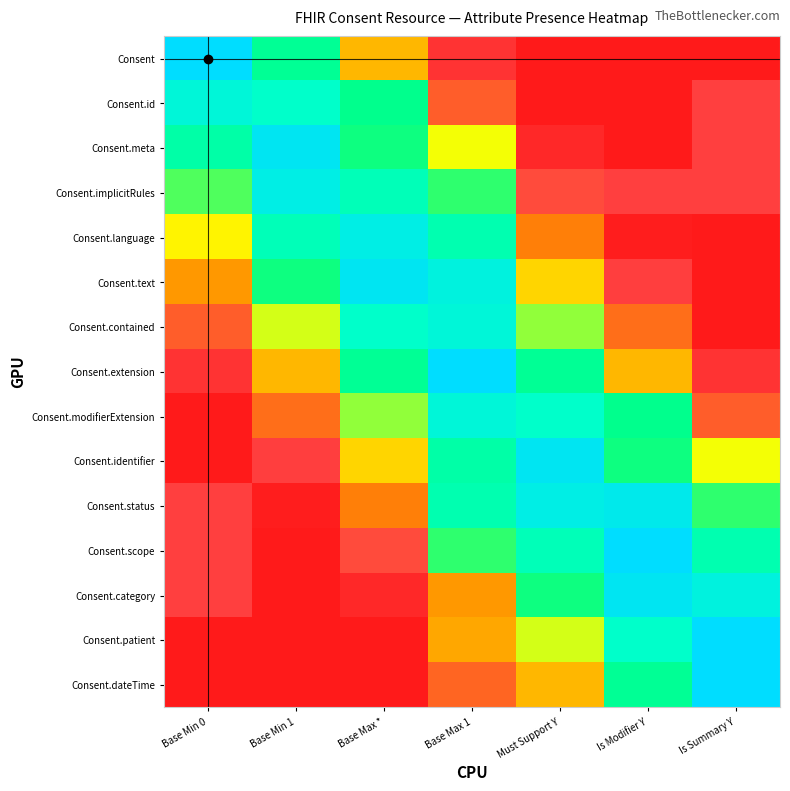

Reading left to right, what are all the values shown in this chart?

Consent: Base Min 0=1.0	Base Min 1=0.7	Base Max *=0.4	Base Max 1=0.1	Must Support Y=0.0	Is Modifier Y=0.0	Is Summary Y=0.0
Consent.id: Base Min 0=0.9	Base Min 1=0.8	Base Max *=0.7	Base Max 1=0.2	Must Support Y=0.0	Is Modifier Y=0.0	Is Summary Y=0.1
Consent.meta: Base Min 0=0.7	Base Min 1=1.0	Base Max *=0.7	Base Max 1=0.5	Must Support Y=0.1	Is Modifier Y=0.0	Is Summary Y=0.1
Consent.implicitRules: Base Min 0=0.6	Base Min 1=0.9	Base Max *=0.8	Base Max 1=0.6	Must Support Y=0.2	Is Modifier Y=0.1	Is Summary Y=0.1
Consent.language: Base Min 0=0.5	Base Min 1=0.8	Base Max *=0.9	Base Max 1=0.8	Must Support Y=0.3	Is Modifier Y=0.0	Is Summary Y=0.0
Consent.text: Base Min 0=0.4	Base Min 1=0.7	Base Max *=1.0	Base Max 1=0.9	Must Support Y=0.4	Is Modifier Y=0.1	Is Summary Y=0.0
Consent.contained: Base Min 0=0.2	Base Min 1=0.5	Base Max *=0.8	Base Max 1=0.9	Must Support Y=0.6	Is Modifier Y=0.3	Is Summary Y=0.0
Consent.extension: Base Min 0=0.1	Base Min 1=0.4	Base Max *=0.7	Base Max 1=1.0	Must Support Y=0.7	Is Modifier Y=0.4	Is Summary Y=0.1
Consent.modifierExtension: Base Min 0=0.0	Base Min 1=0.3	Base Max *=0.6	Base Max 1=0.9	Must Support Y=0.8	Is Modifier Y=0.7	Is Summary Y=0.2
Consent.identifier: Base Min 0=0.0	Base Min 1=0.1	Base Max *=0.4	Base Max 1=0.7	Must Support Y=1.0	Is Modifier Y=0.7	Is Summary Y=0.5
Consent.status: Base Min 0=0.1	Base Min 1=0.0	Base Max *=0.3	Base Max 1=0.8	Must Support Y=0.9	Is Modifier Y=0.9	Is Summary Y=0.6
Consent.scope: Base Min 0=0.1	Base Min 1=0.0	Base Max *=0.2	Base Max 1=0.6	Must Support Y=0.8	Is Modifier Y=1.0	Is Summary Y=0.8
Consent.category: Base Min 0=0.1	Base Min 1=0.0	Base Max *=0.1	Base Max 1=0.4	Must Support Y=0.7	Is Modifier Y=1.0	Is Summary Y=0.9
Consent.patient: Base Min 0=0.0	Base Min 1=0.0	Base Max *=0.0	Base Max 1=0.4	Must Support Y=0.5	Is Modifier Y=0.8	Is Summary Y=1.0
Consent.dateTime: Base Min 0=0.0	Base Min 1=0.0	Base Max *=0.0	Base Max 1=0.2	Must Support Y=0.4	Is Modifier Y=0.7	Is Summary Y=1.0